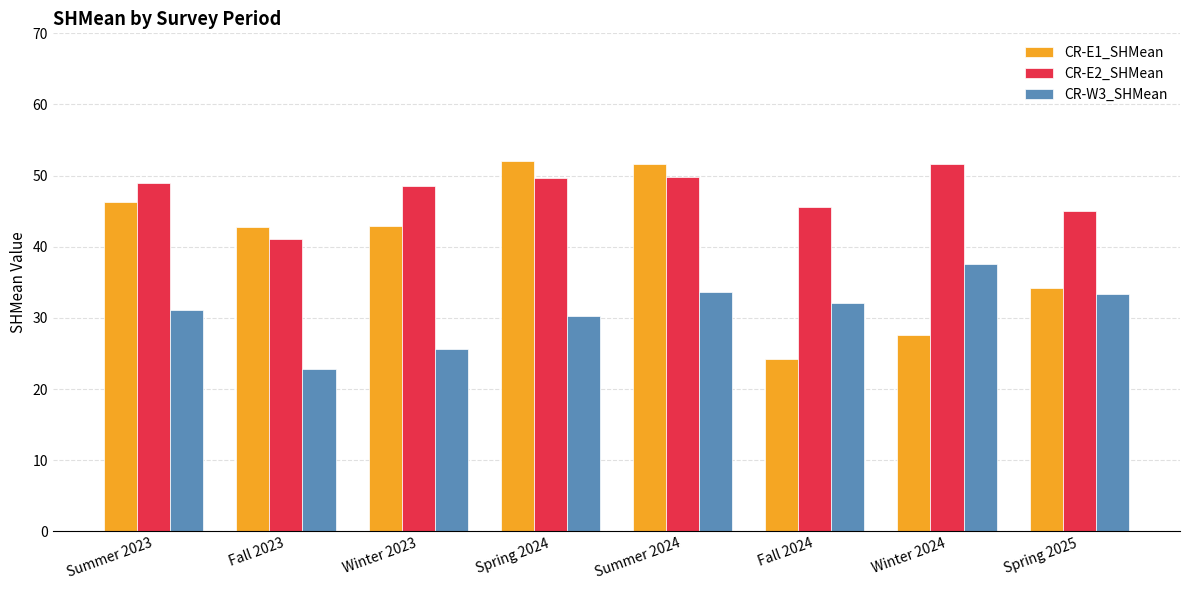

What is the average value of the CR-E1_SHMean series?

40.2